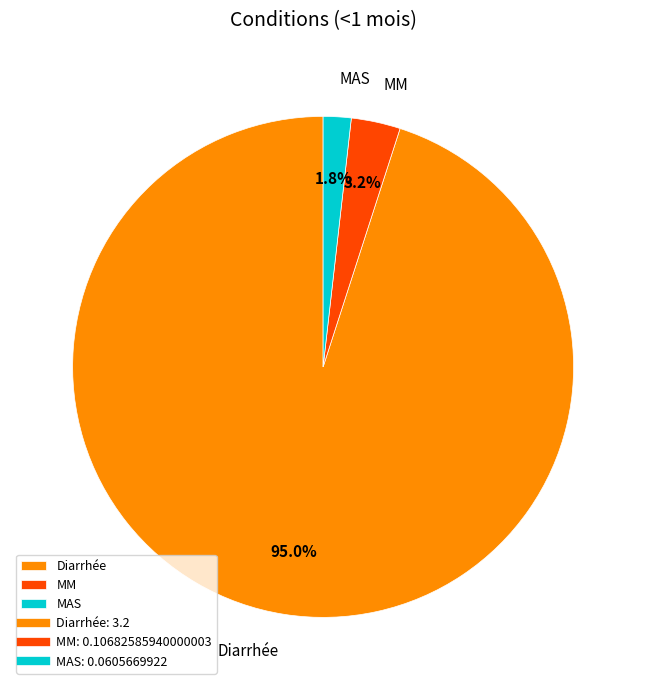

Between Diarrhée and MAS, which is larger?

Diarrhée